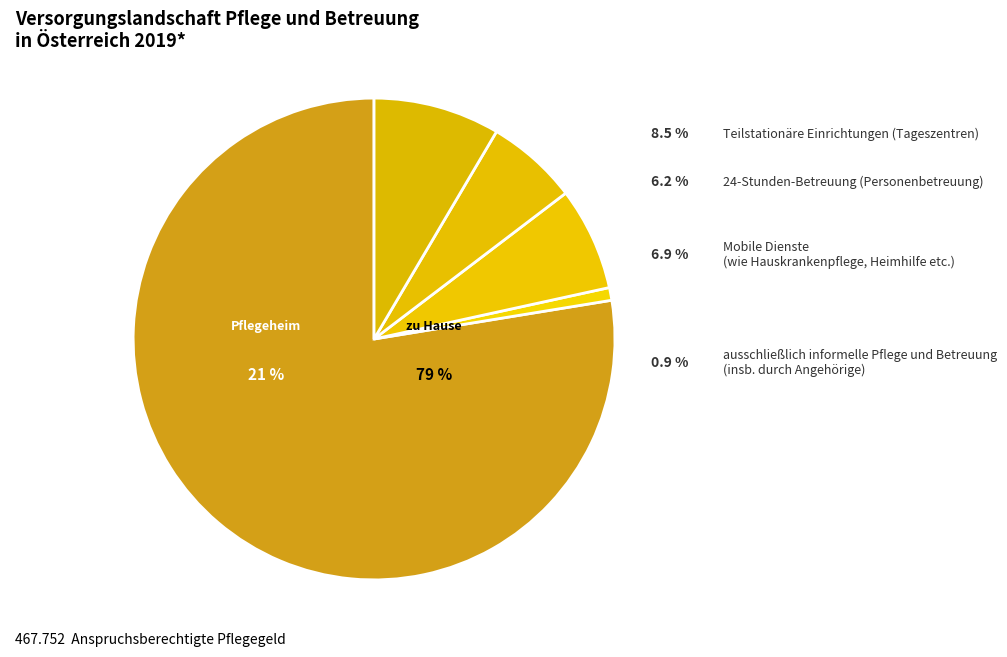

Which has a higher value, 8 or 15?

15